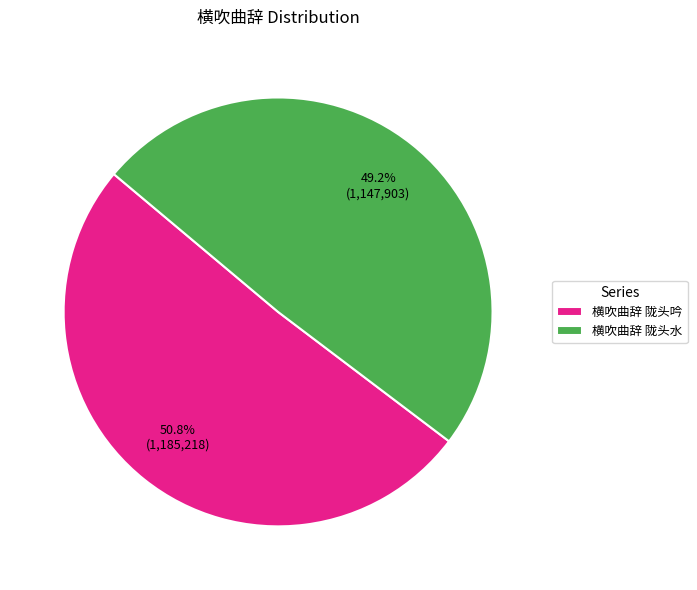

What percentage do 横吹曲辞 陇头吟 and 横吹曲辞 陇头水 together represent?

100.0%